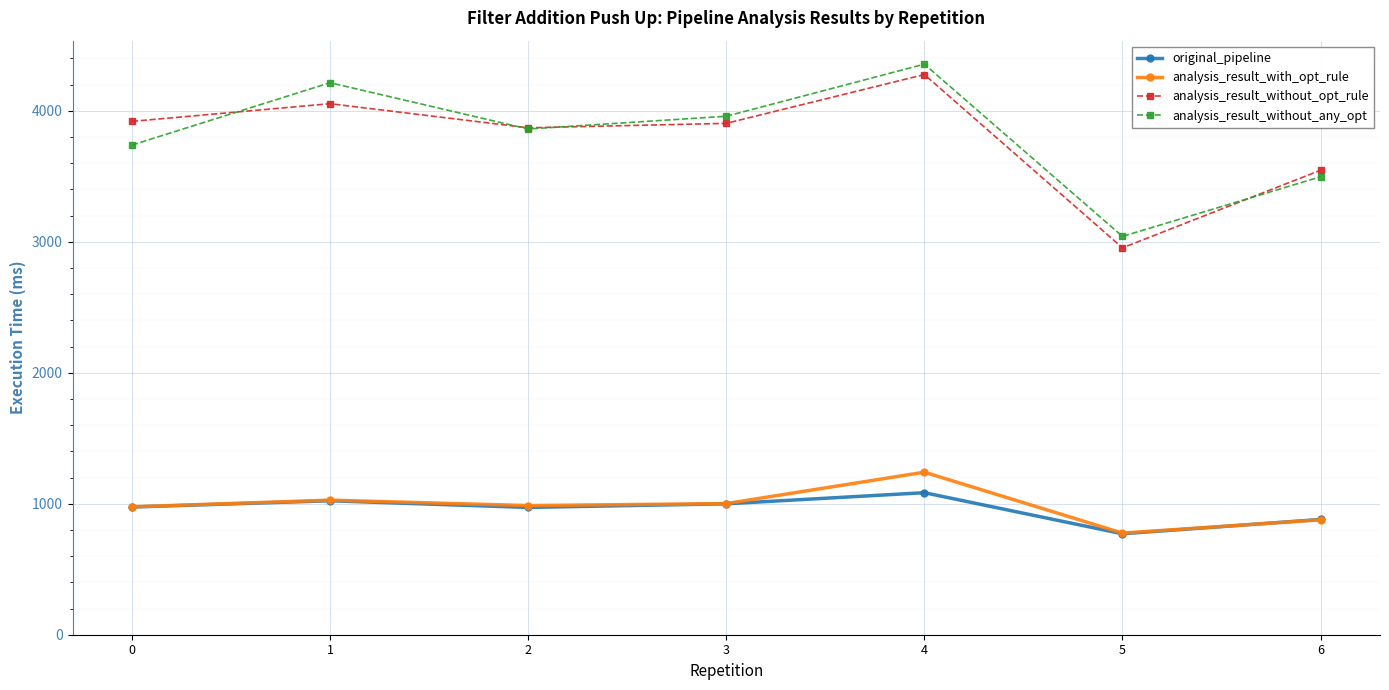

True or false: analysis_result_without_any_opt and original_pipeline intersect in this chart.

False